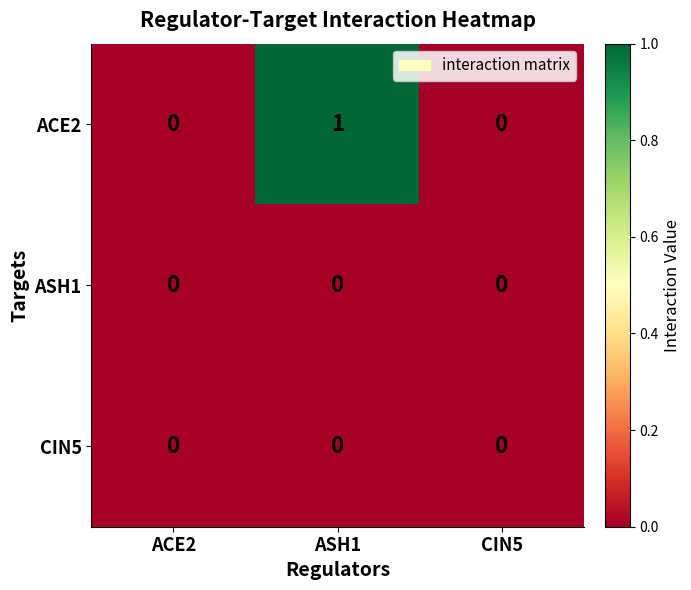

True or false: ACE2 has a value of 1 at ASH1.

True